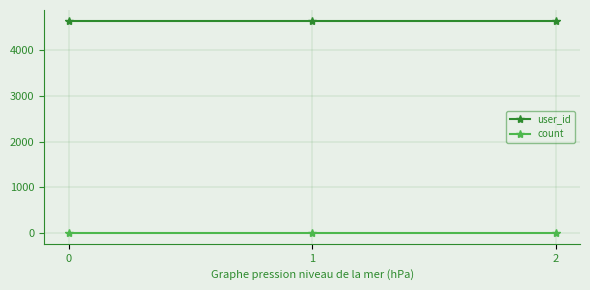

At 2, list the series in order from smallest to largest.

count, user_id